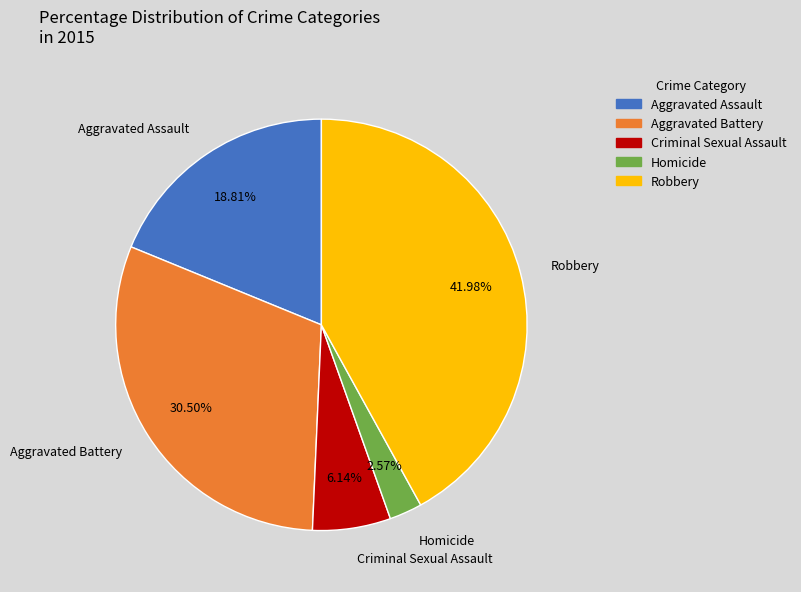

Count the number of slices in the pie.

5